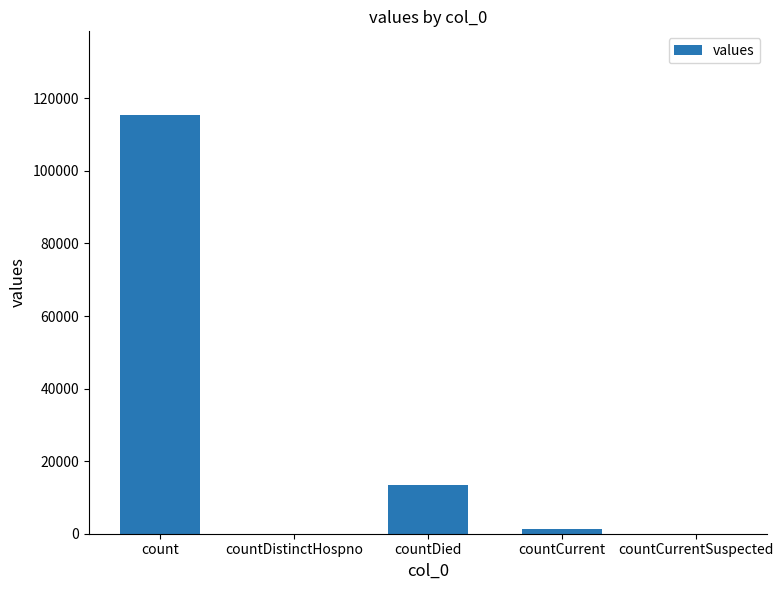

Count the number of categories in the chart.

5